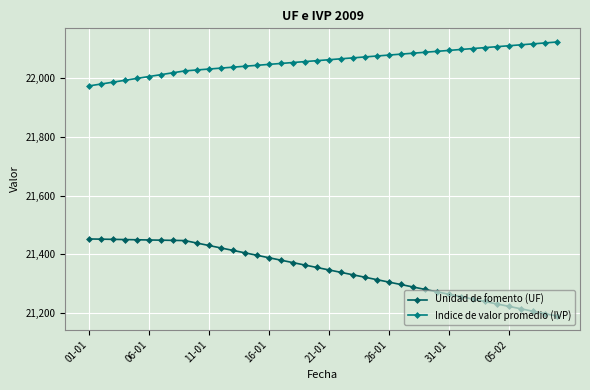

What is the sum of all Indice de valor promedio (IVP) values?

882351.0